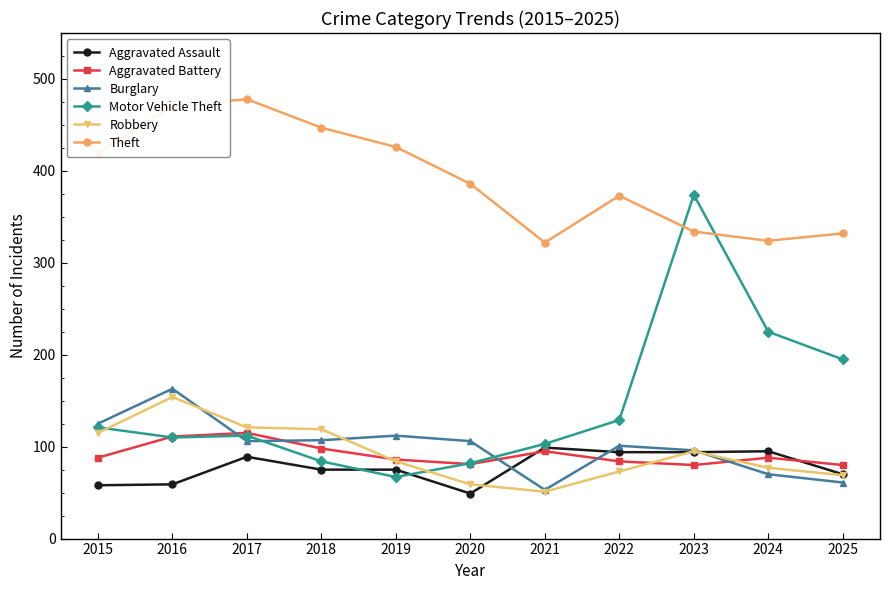

What is the highest value of the Burglary series?

163